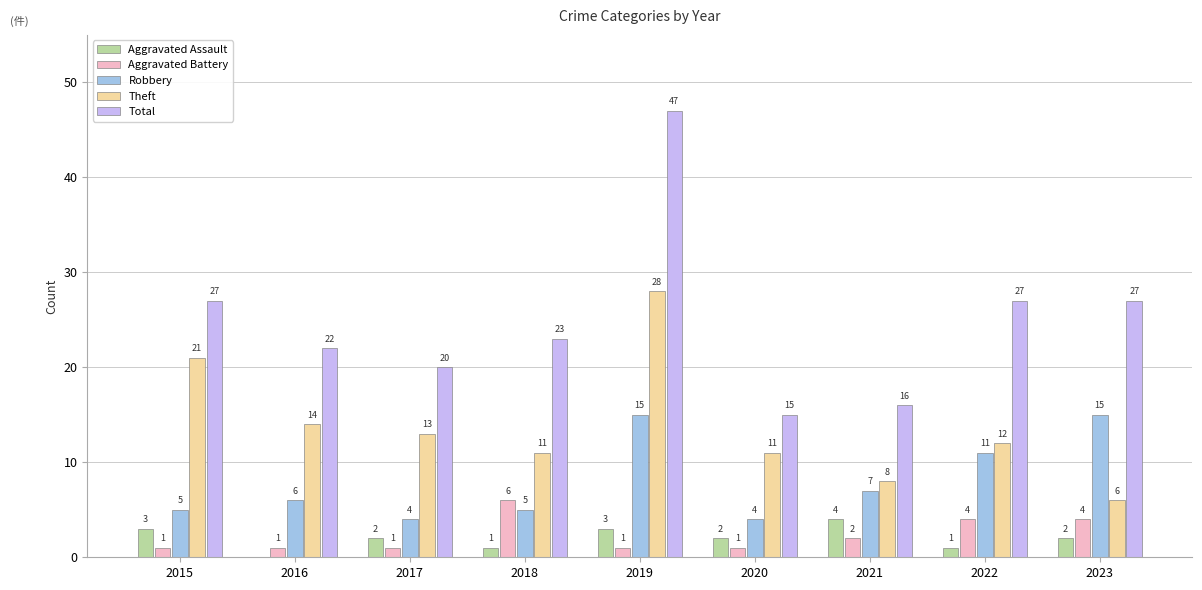

True or false: Theft has a value of 12 at 2022.

True